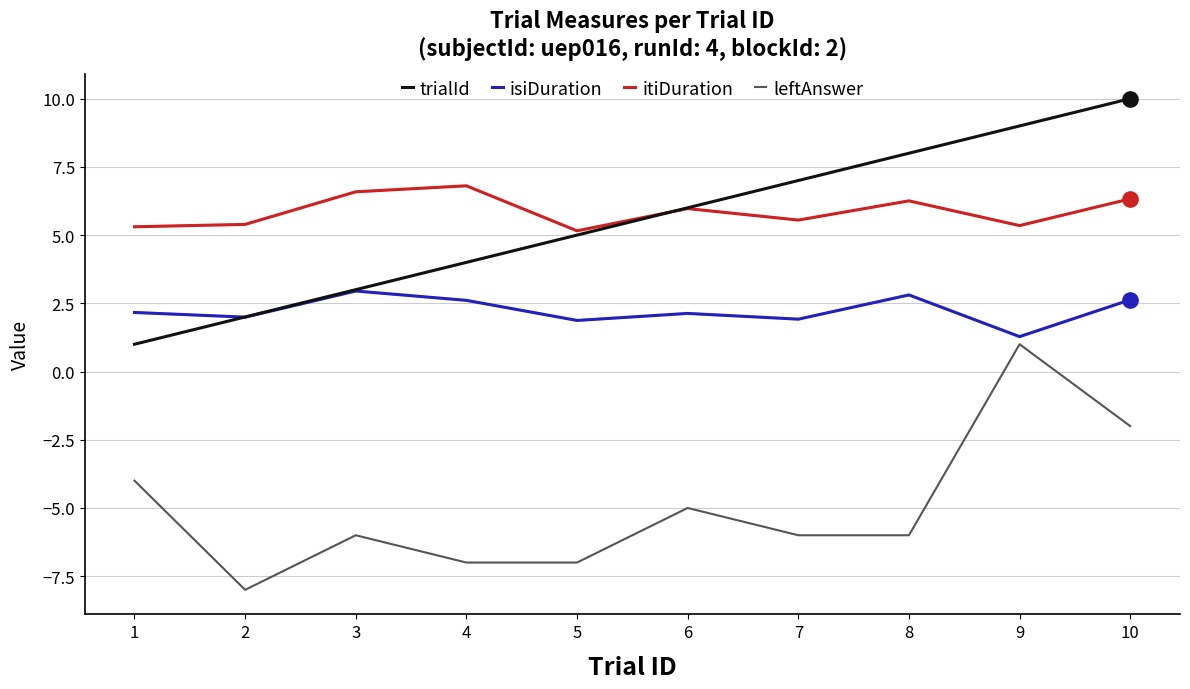

Reading right to left, list all the values displayed in this chart.

itiDuration_light: 6.3	5.3	6.3	5.6	6.0	5.2	6.8	6.6	5.4	5.3
isiDuration_light: 2.6	1.3	2.8	1.9	2.1	1.9	2.6	2.9	2.0	2.2
trialId: 10.0	9.0	8.0	7.0	6.0	5.0	4.0	3.0	2.0	1.0
isiDuration: 2.6	1.3	2.8	1.9	2.1	1.9	2.6	2.9	2.0	2.2
itiDuration: 6.3	5.3	6.3	5.6	6.0	5.2	6.8	6.6	5.4	5.3
leftAnswer: -2.0	1.0	-6.0	-6.0	-5.0	-7.0	-7.0	-6.0	-8.0	-4.0